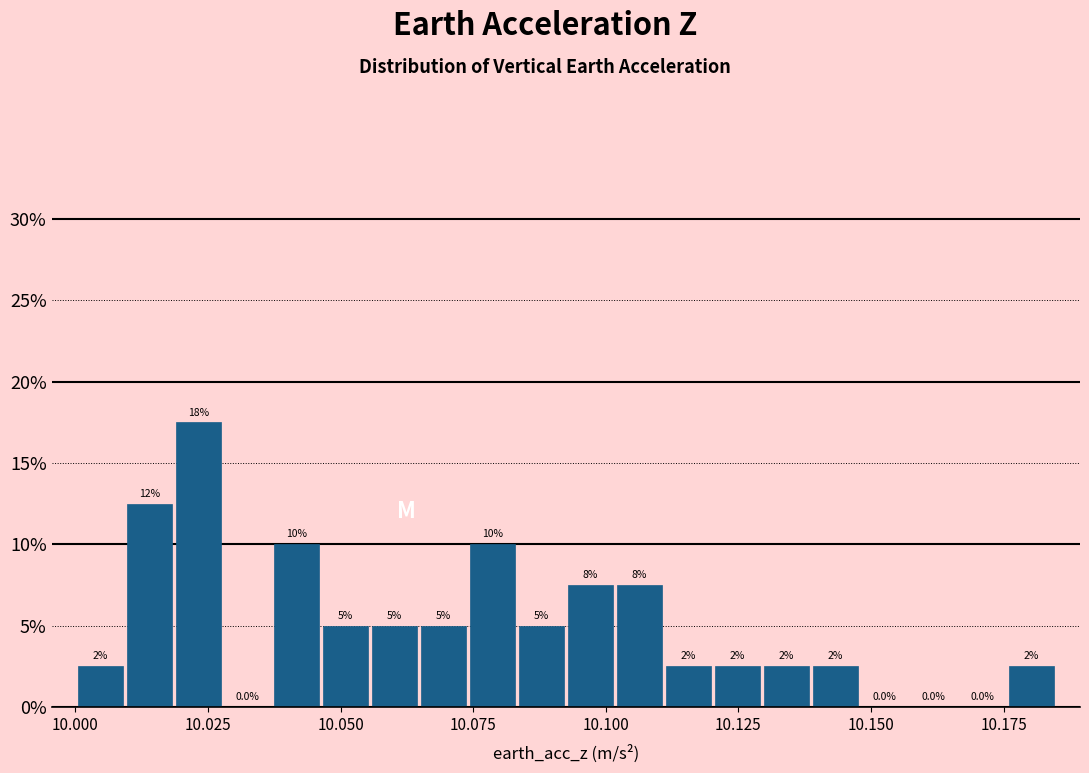

Around what value on the x-axis is the tallest bar? Give the approximate position of its centre, as read against the axis.

10.025